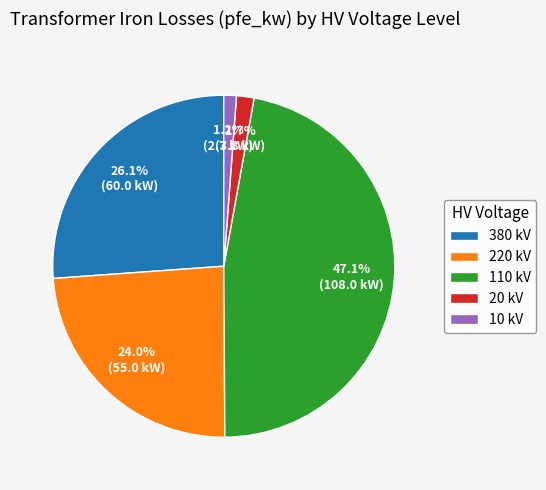

Approximately how many times larger is the value at 220 kV compared to 380 kV?

0.9